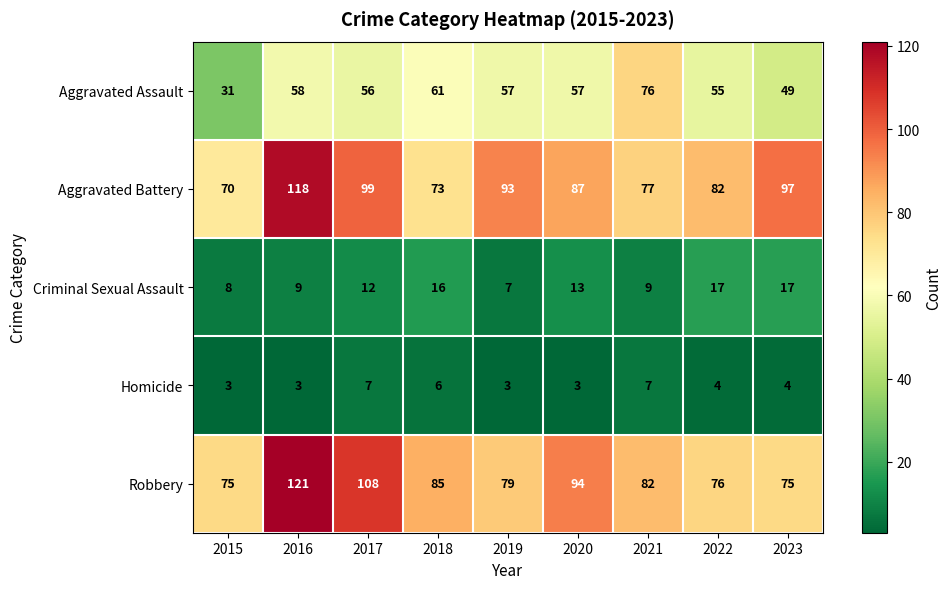

What is the minimum value for Criminal Sexual Assault?

7